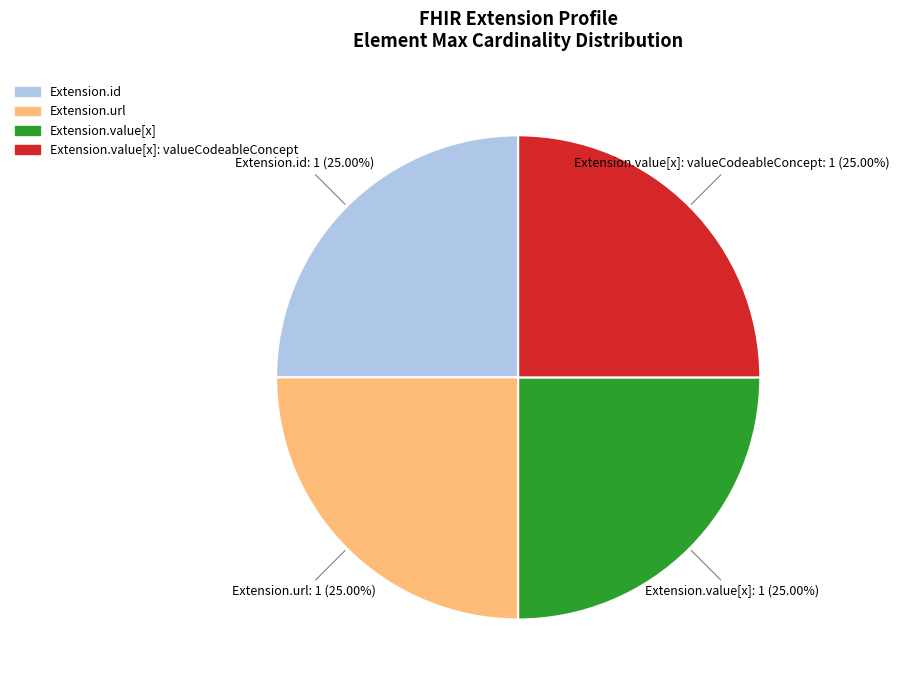

Does any single category account for the majority?

No